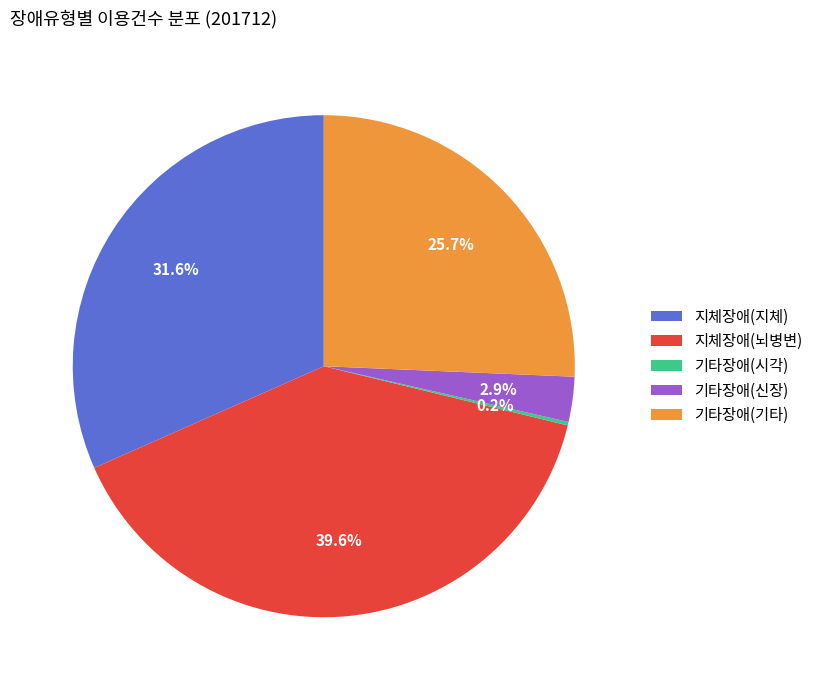

Approximately how many times larger is the value at 지체장애(뇌병변) compared to 기타장애(기타)?

1.5